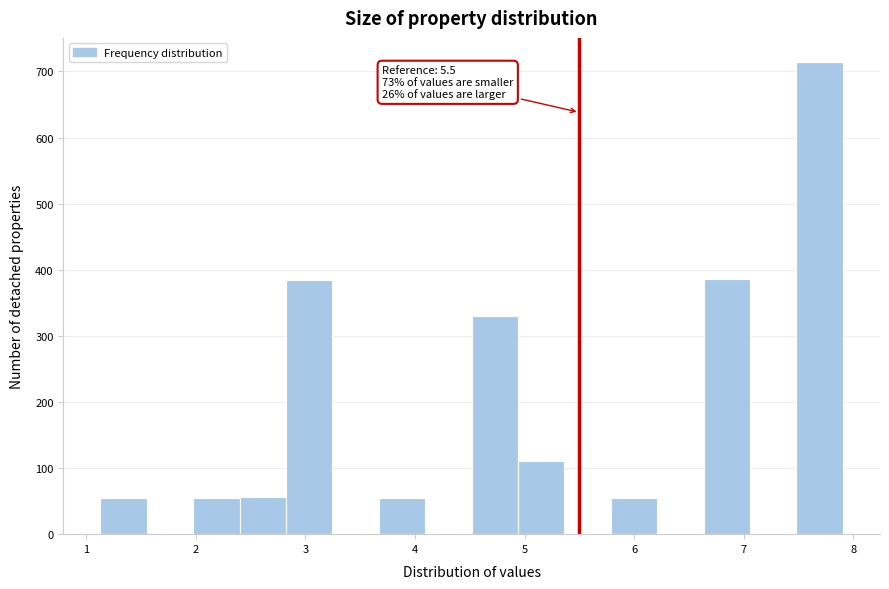

Which range on the x-axis has the tallest bar?

7.5 to 7.9